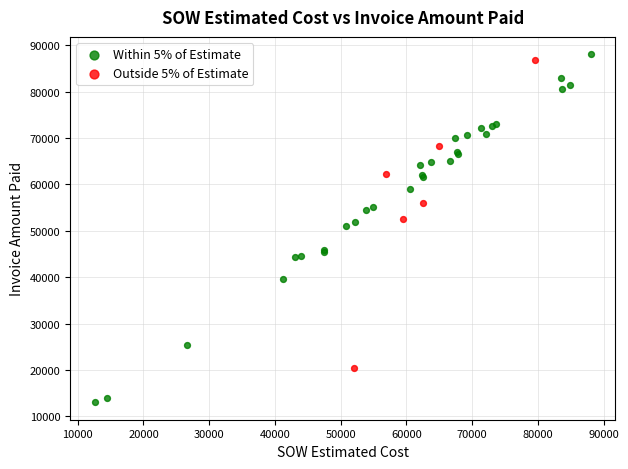

Which series has the largest Y range (max minus min)?

Within 5% of Estimate